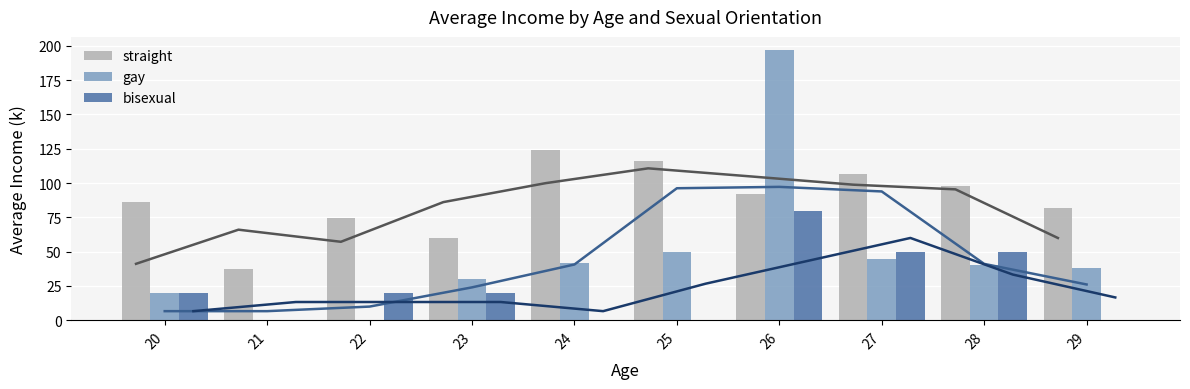

What is the difference between the maximum and minimum values in the bisexual series?

80.0